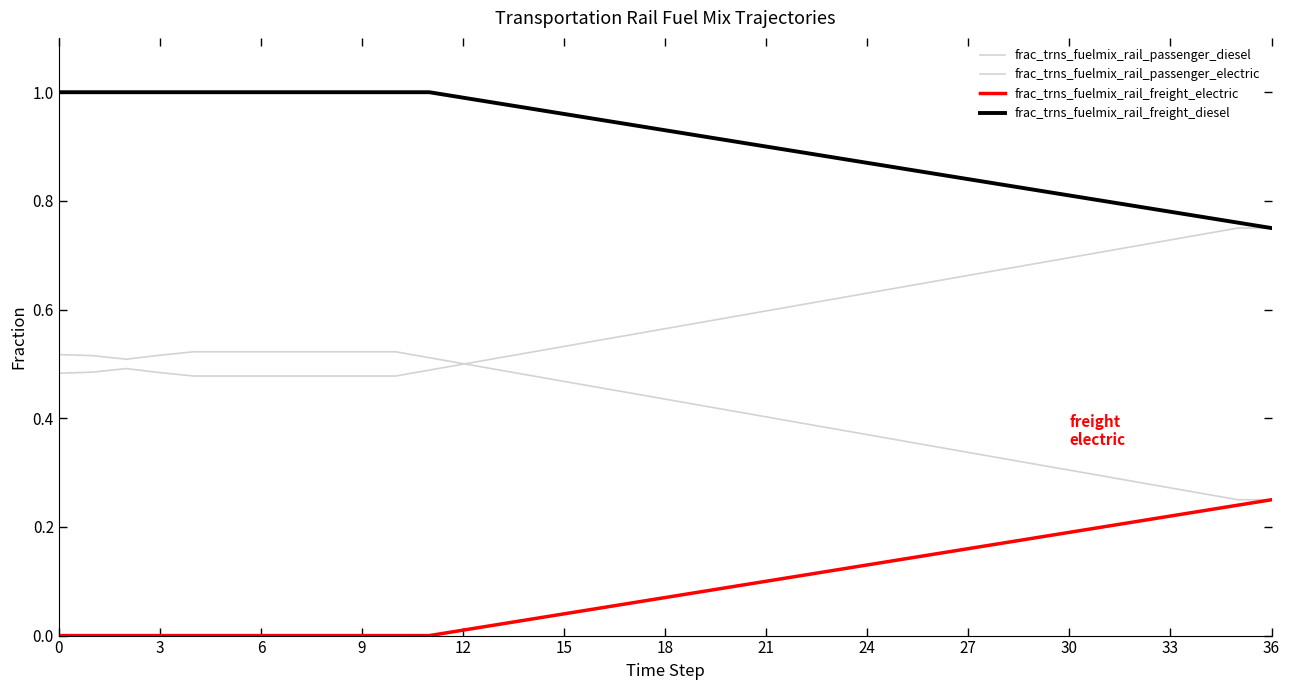

What is the sum of all frac_trns_fuelmix_rail_freight_diesel values?

33.8